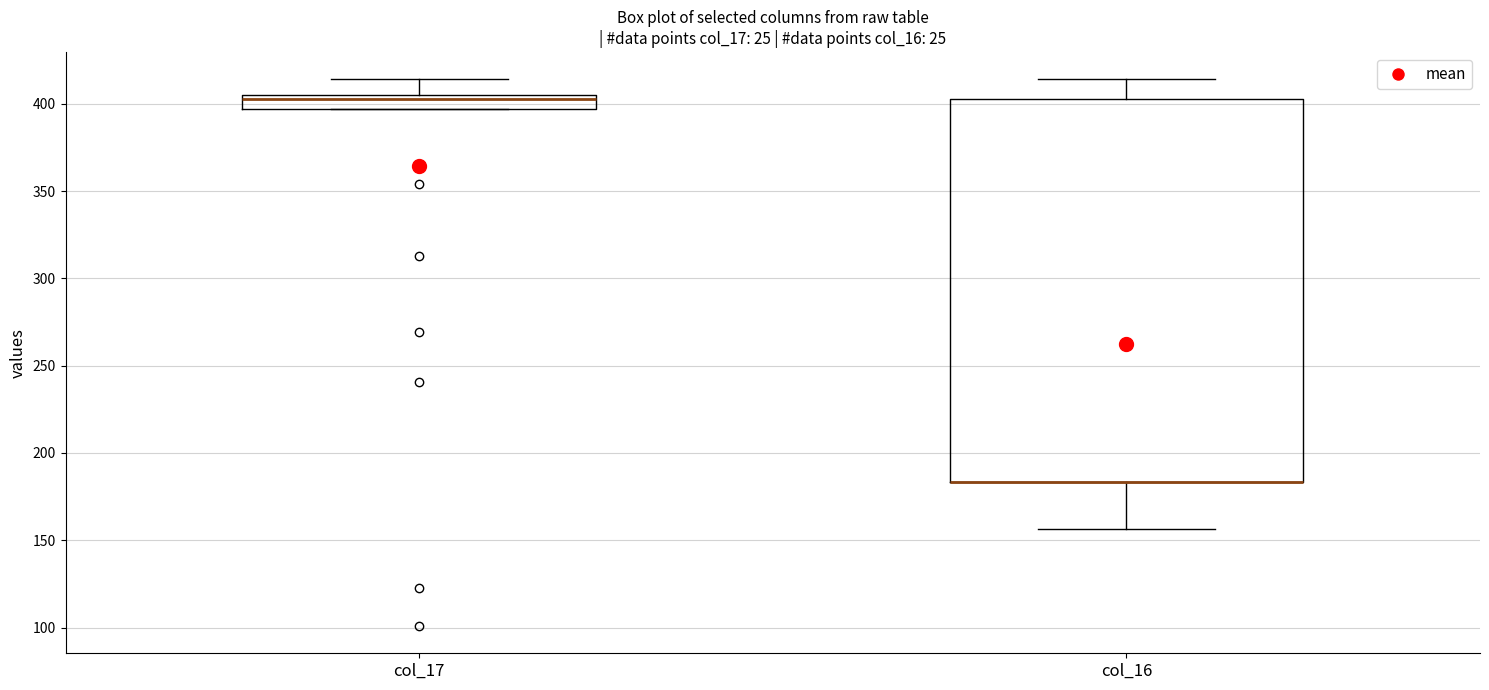

Reading left to right, read every box against the y-axis: the position of its median line, the range the box covers, and the ends of its whiskers. The values are not printed on the chart, so give them approximately, as read against the axis.

col_17: median 405 (just below the box's upper edge), box 395 to 405, whiskers 395 to 415
col_16: median 185 (drawn on the box's lower edge), box 185 to 405, whiskers 155 to 415